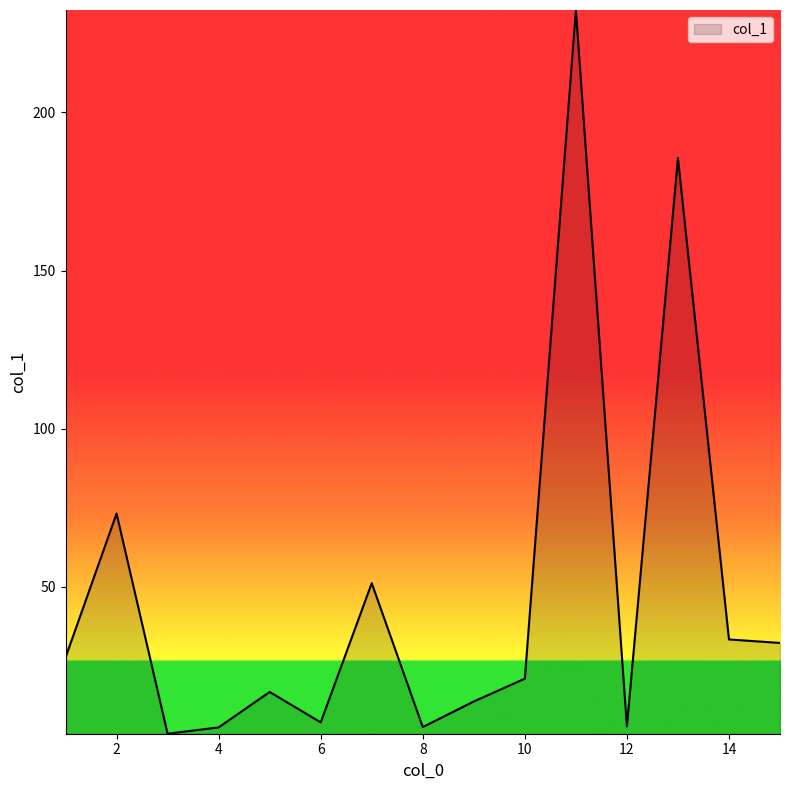

What is the difference between the maximum and minimum values?

228.8